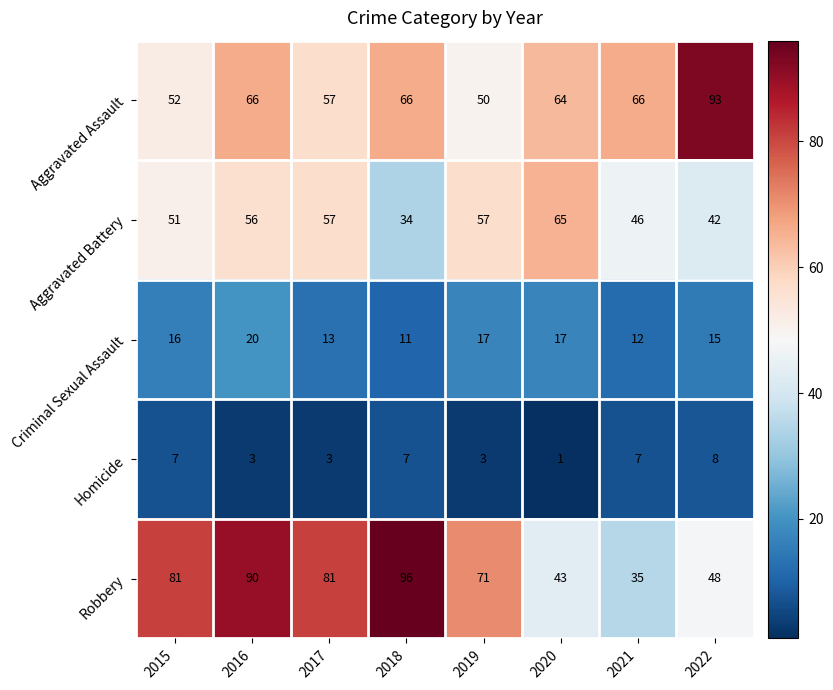

Rank the series at 2020 from lowest to highest value.

Homicide, Criminal Sexual Assault, Robbery, Aggravated Assault, Aggravated Battery